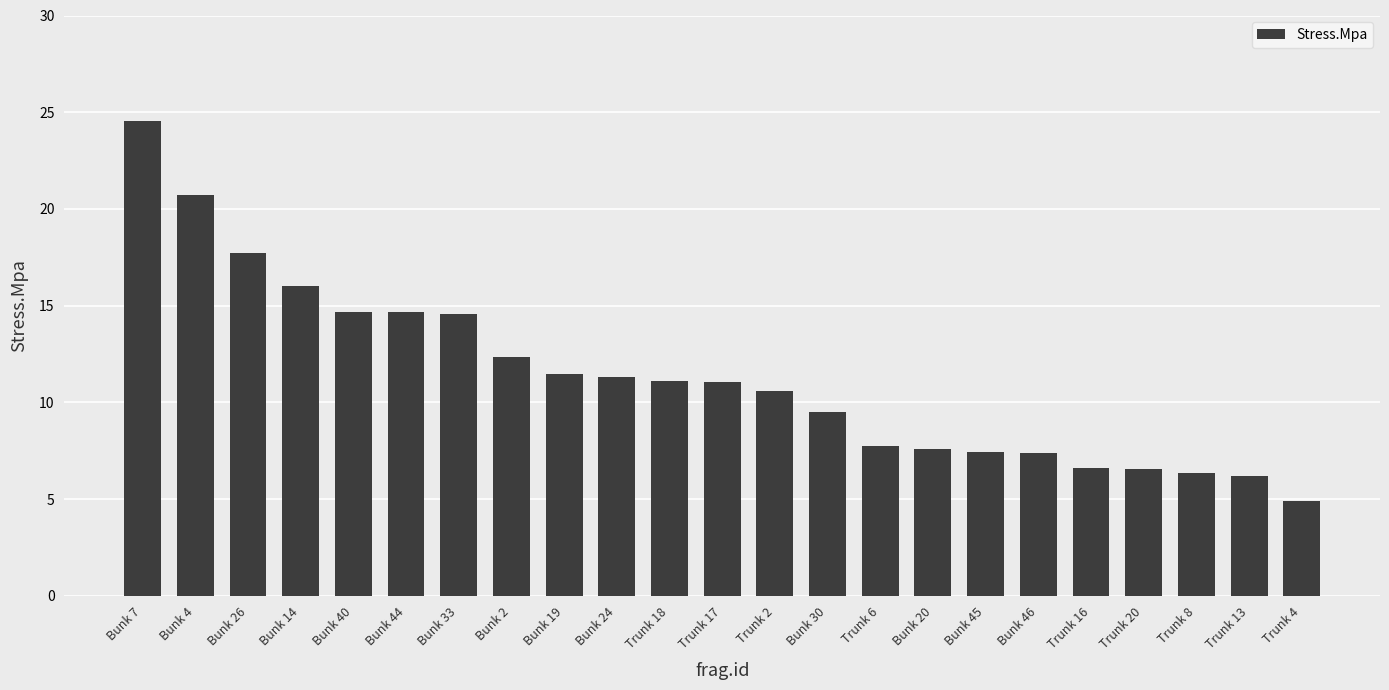

At which label does the data first exceed 11?

Bunk 7